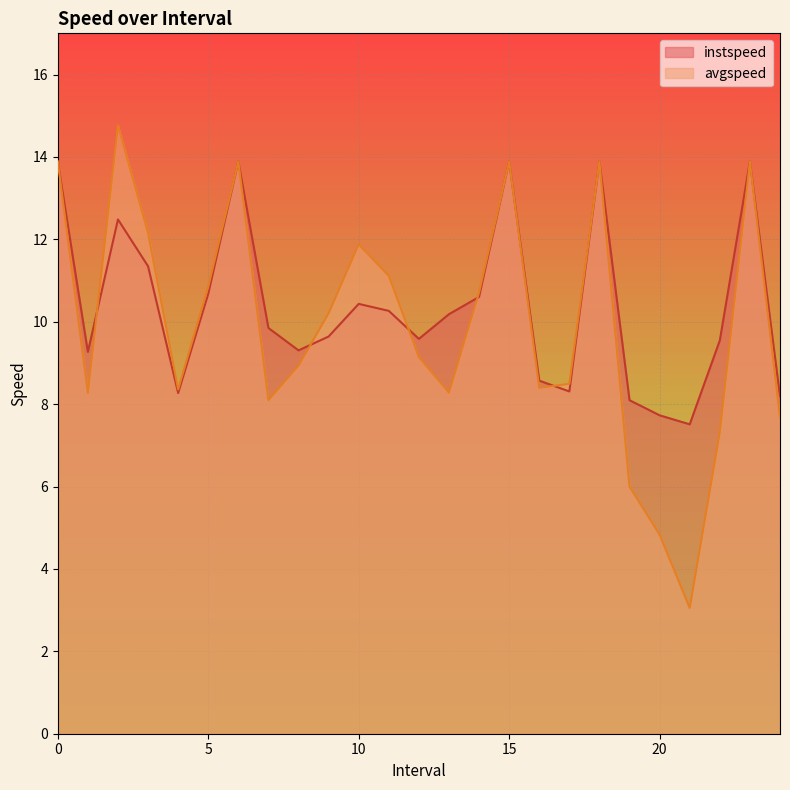

What is the label of the 4th point from the right?

21.0